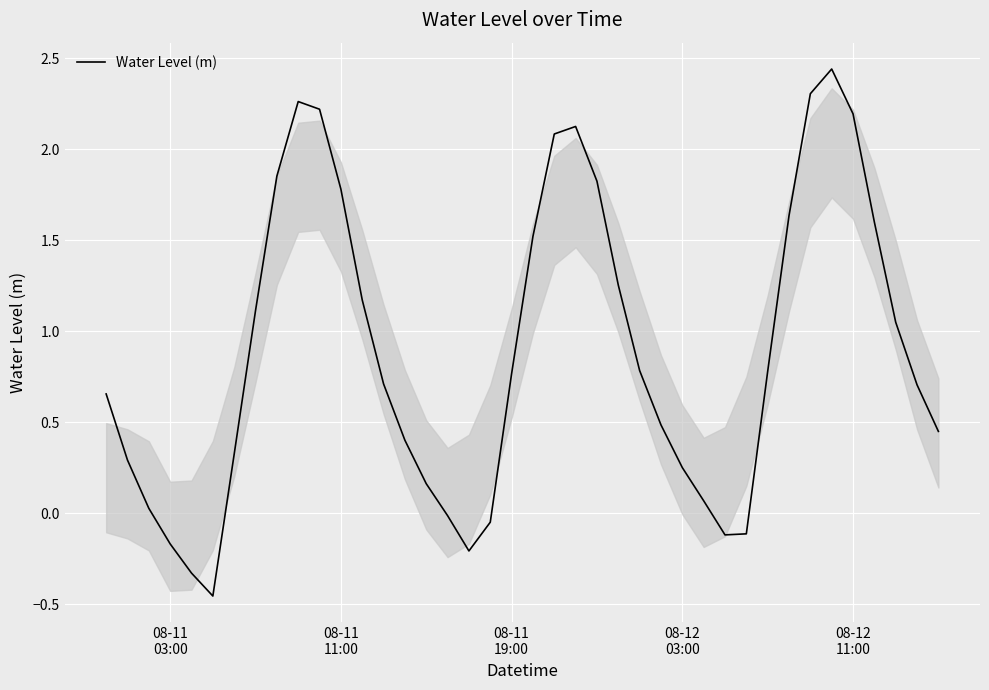

Reading left to right, list all the values displayed in this chart.

0.7	0.3	0.0	-0.2	-0.3	-0.5	0.3	1.1	1.9	2.3	2.2	1.8	1.2	0.7	0.4	0.2	-0.0	-0.2	-0.1	0.8	1.5	2.1	2.1	1.8	1.3	0.8	0.5	0.2	0.1	-0.1	-0.1	0.8	1.6	2.3	2.4	2.2	1.6	1.0	0.7	0.4